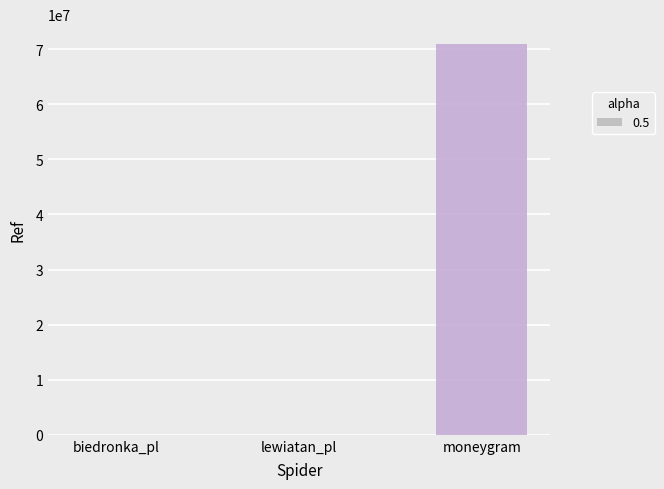

What is the label of the 2nd bar from the right?

lewiatan_pl